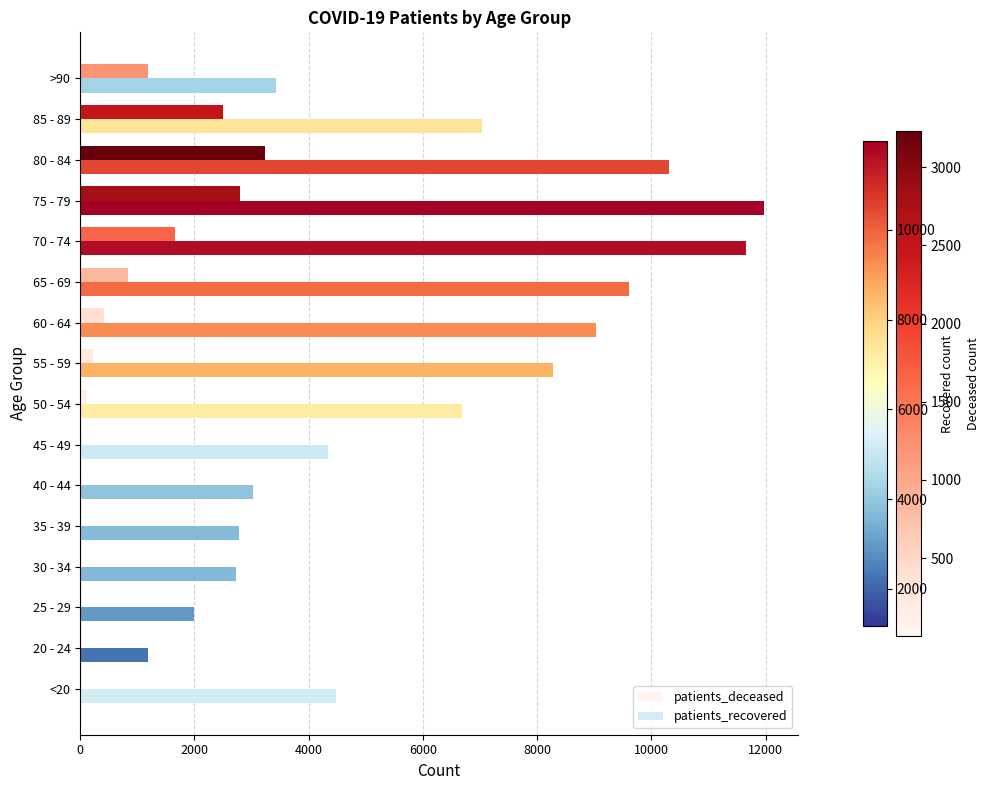

Count the number of data series in this chart.

2